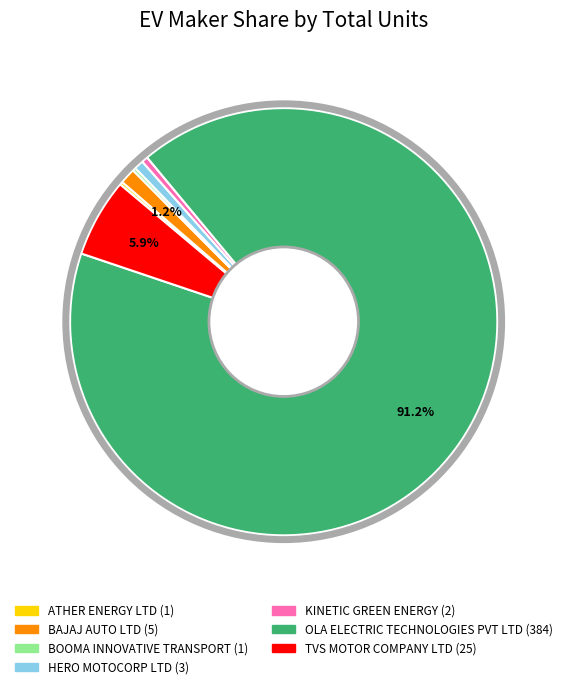

Is it true that HERO MOTOCORP LTD is 11% of the pie?

False